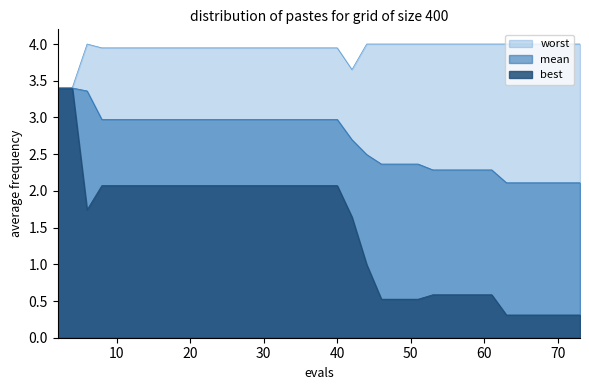

Rank the series by their average value, from highest to lowest.

worst, mean, best